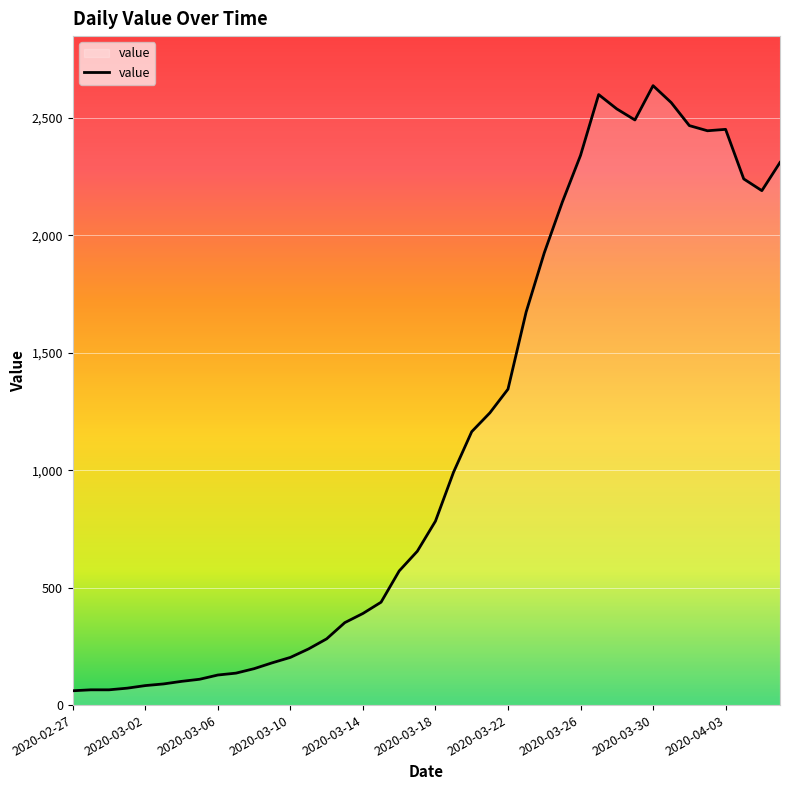

What is the difference between the maximum and minimum values?

2576